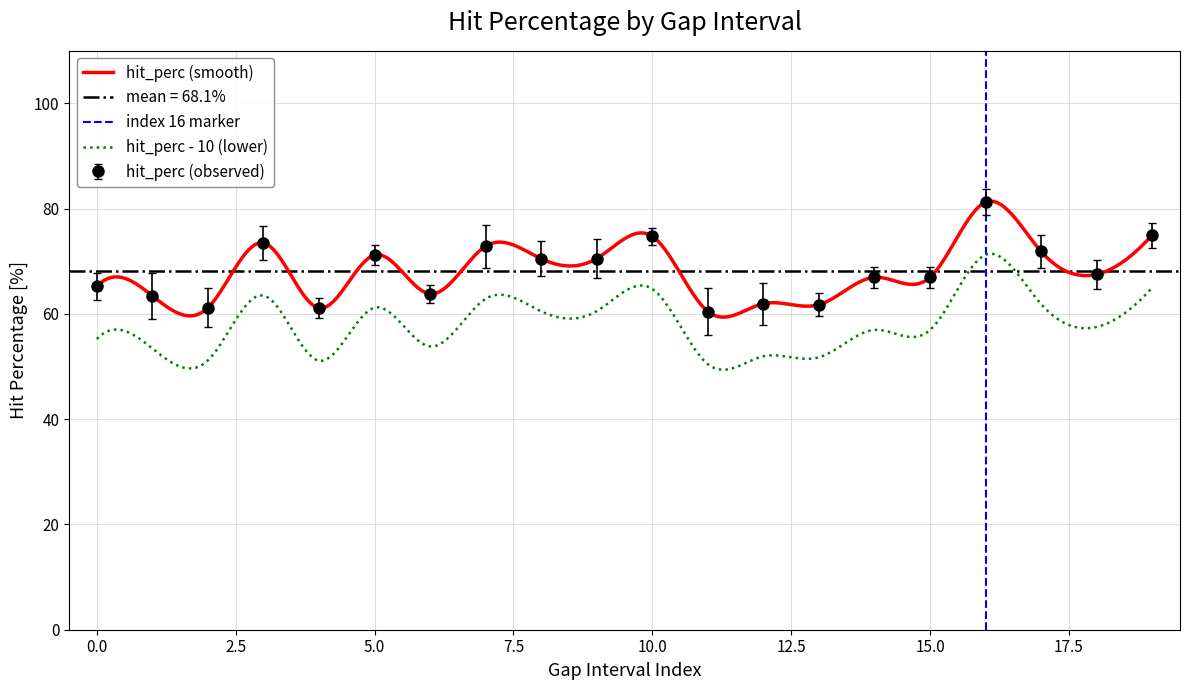

How many lines are shown in the chart?

1